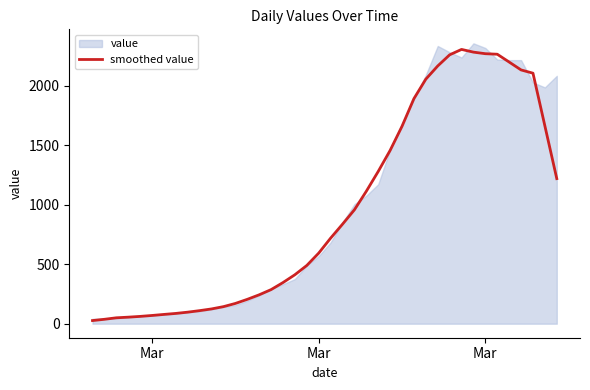

How many data points does each series have?

40